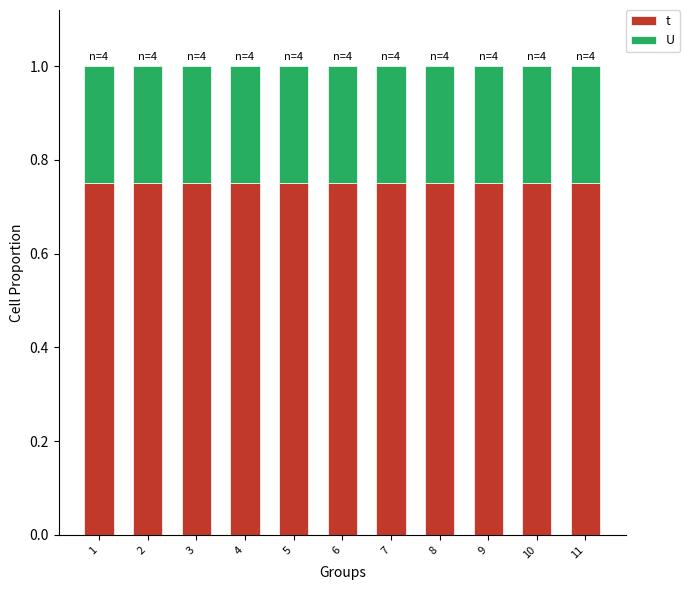

What is the total value across all series at 4?

1.0